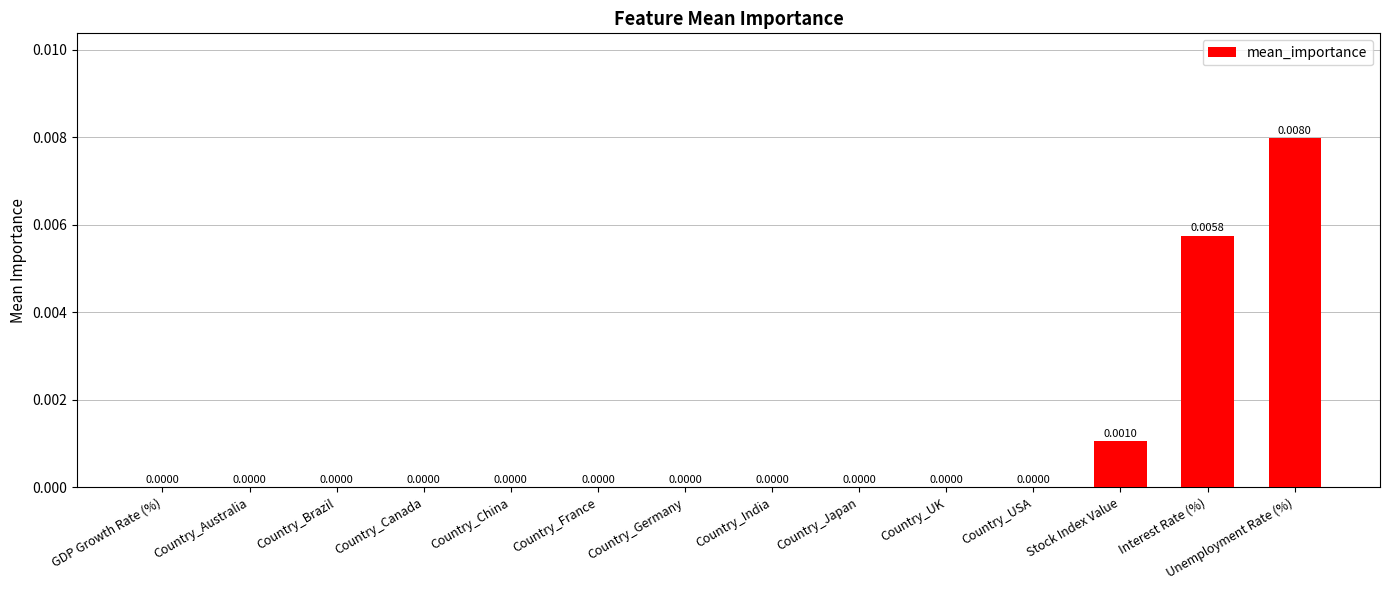

Which has a higher value, Country_USA or Interest Rate (%)?

Interest Rate (%)